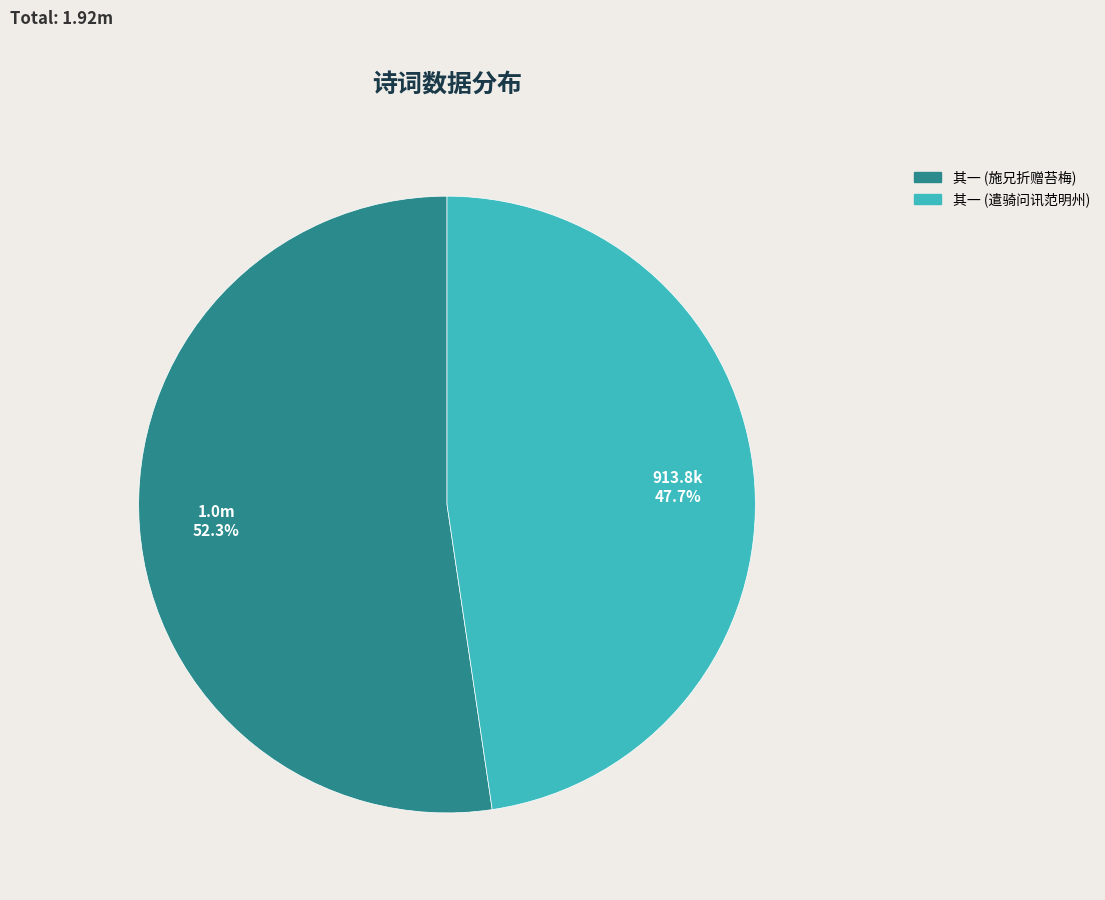

To the nearest percent, what is the average slice percentage?

50%